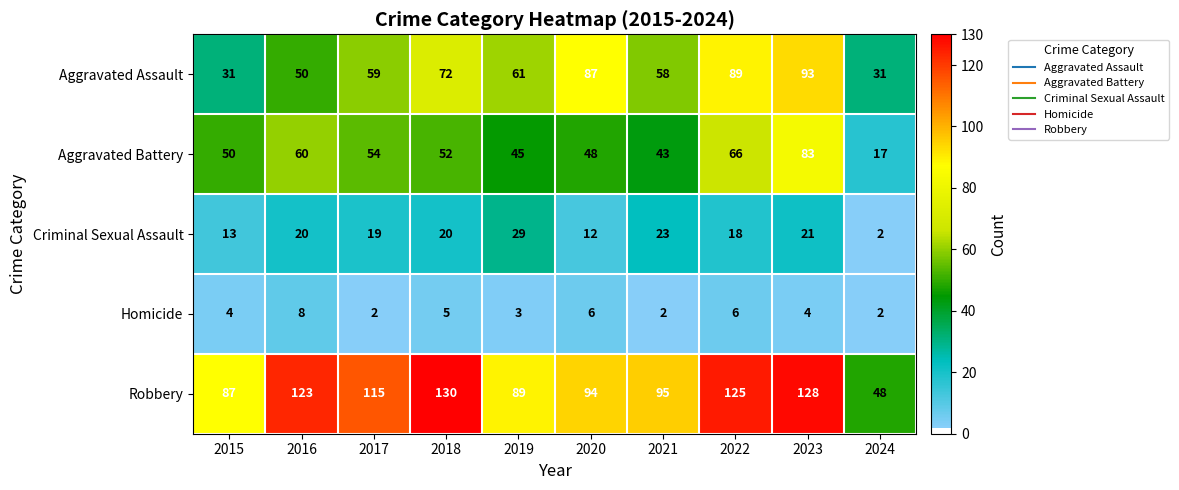

What is the approximate value of Aggravated Assault at 2021?

58